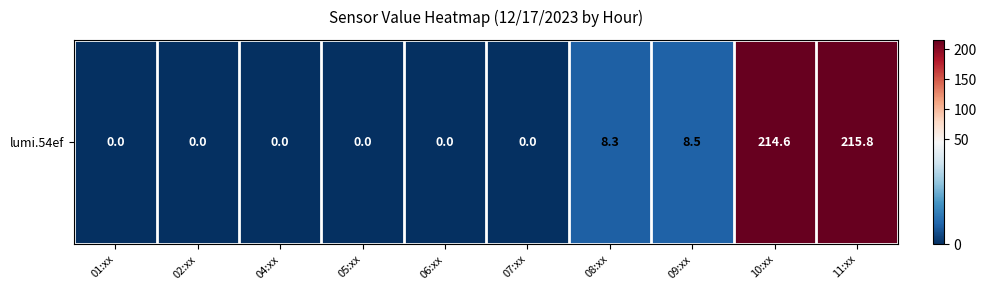

What is the average value?

44.7